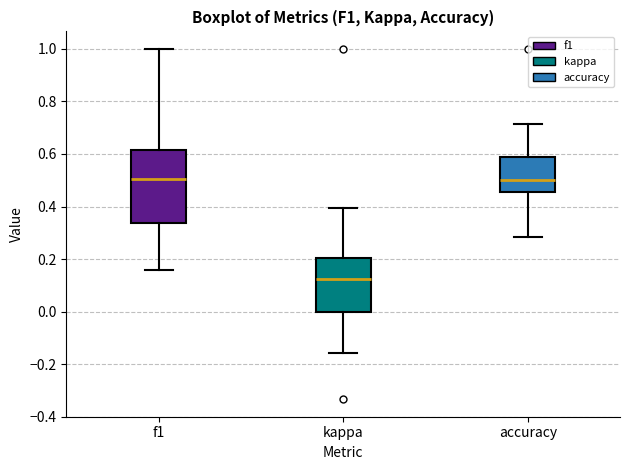

Comparing the boxes themselves (not the whiskers), which one is the tallest?

f1